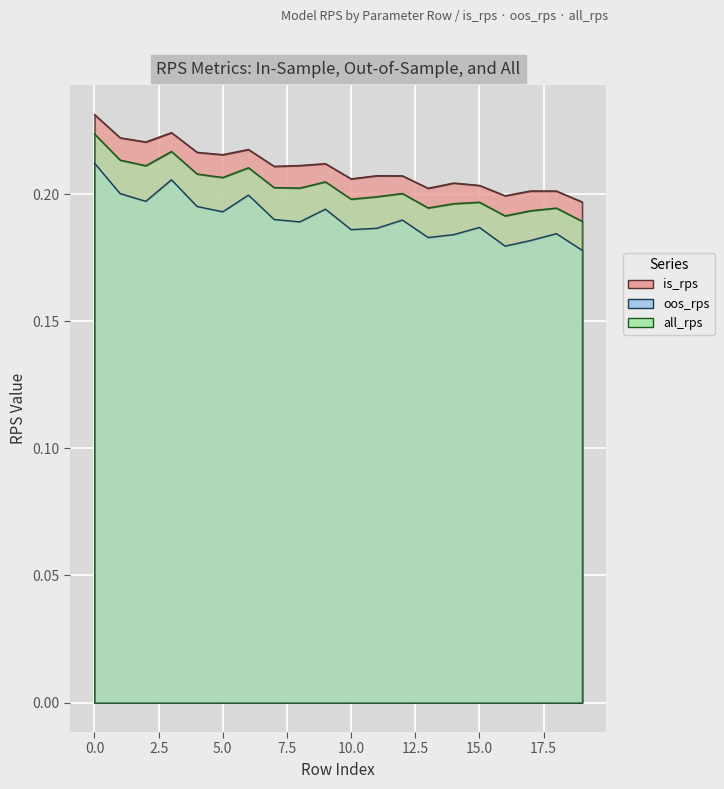

Is it true that is_rps equals 0.2 at 5?

True